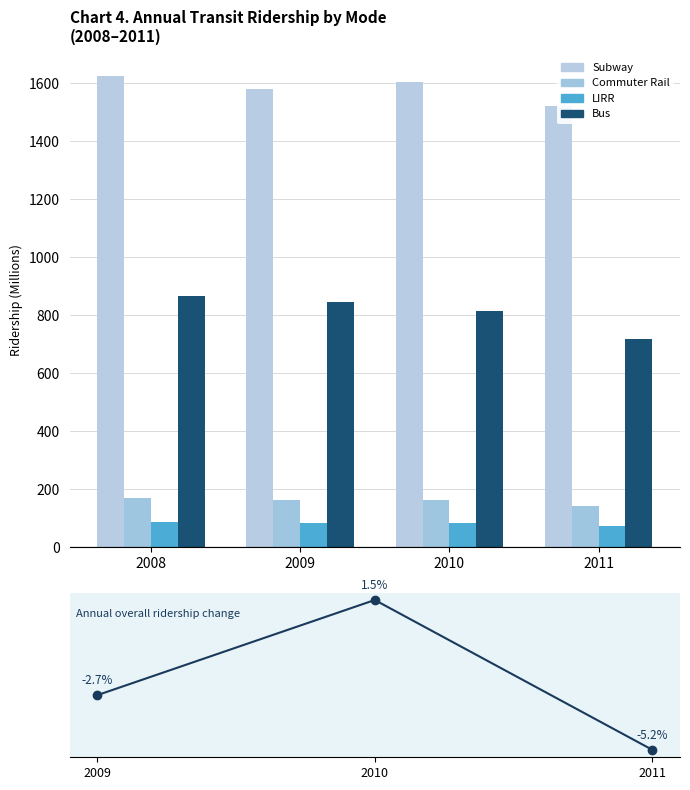

Does the chart contain stacked bars?

No